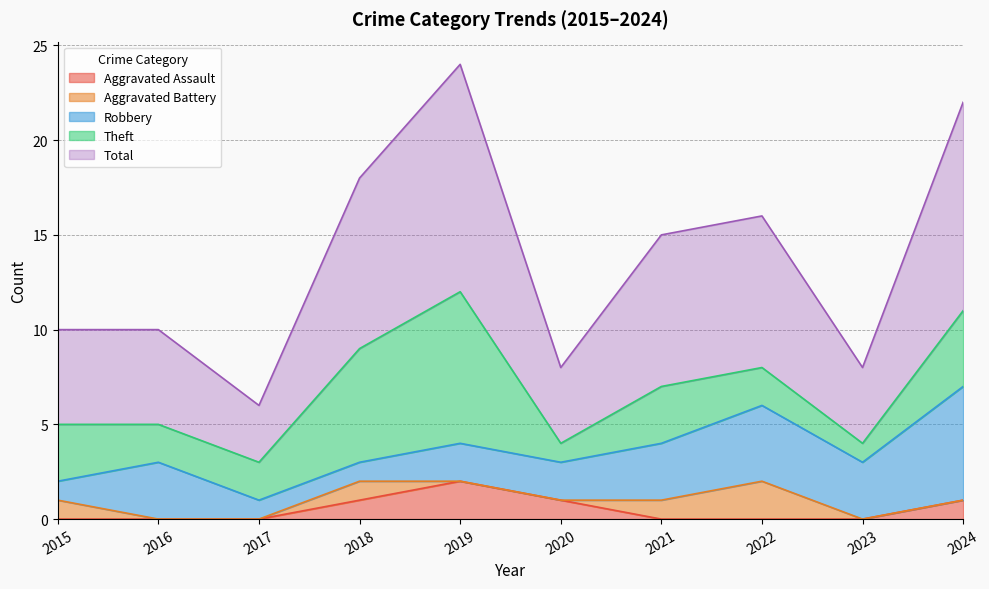

The Total series shows 11 at 2024. True or false?

True